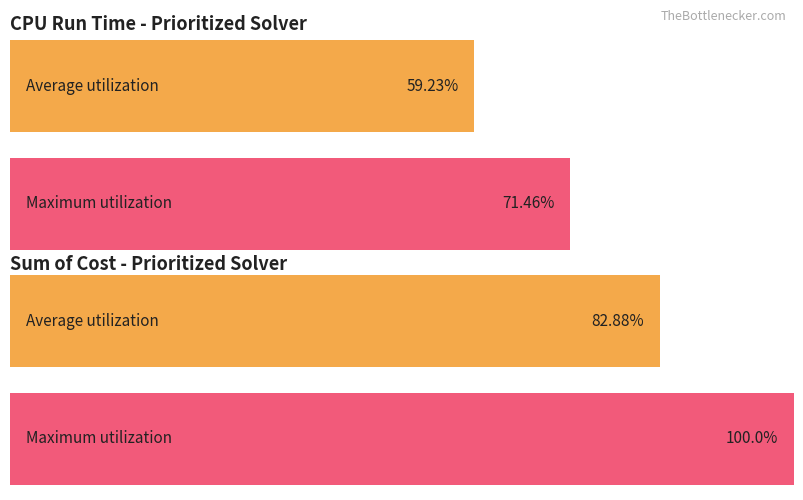

Is the value of CPU run time at Test 2 greater than the value of Sum of cost at Test 5?

No